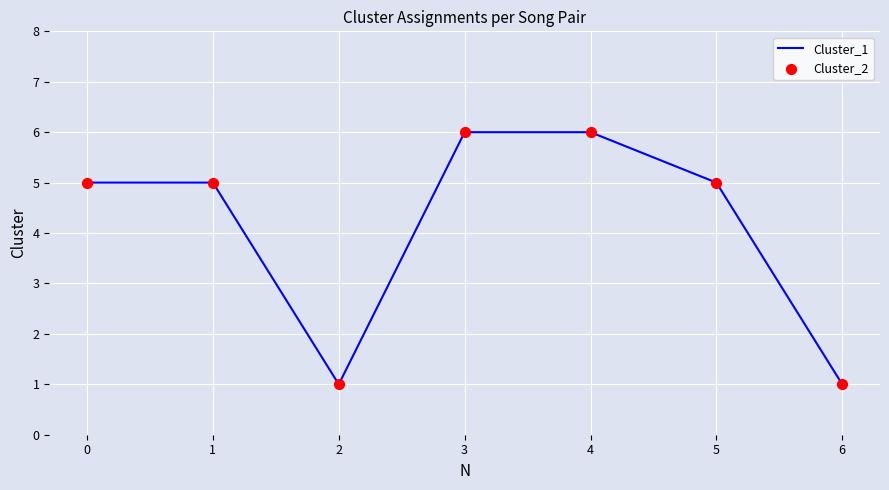

Approximately how many times larger is the value at 6 compared to 2?

1.0